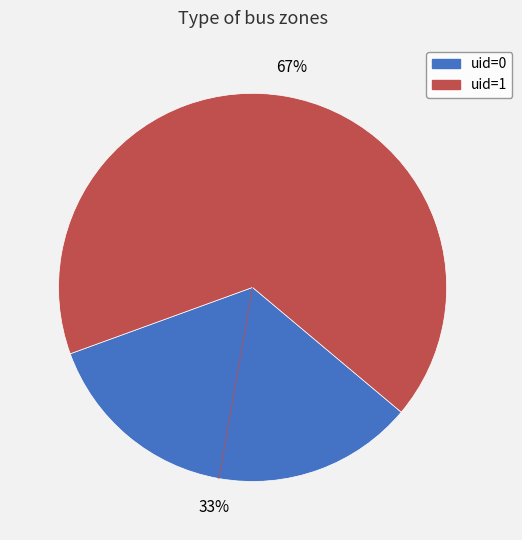

Between uid=1 and uid=0, which is larger?

uid=1